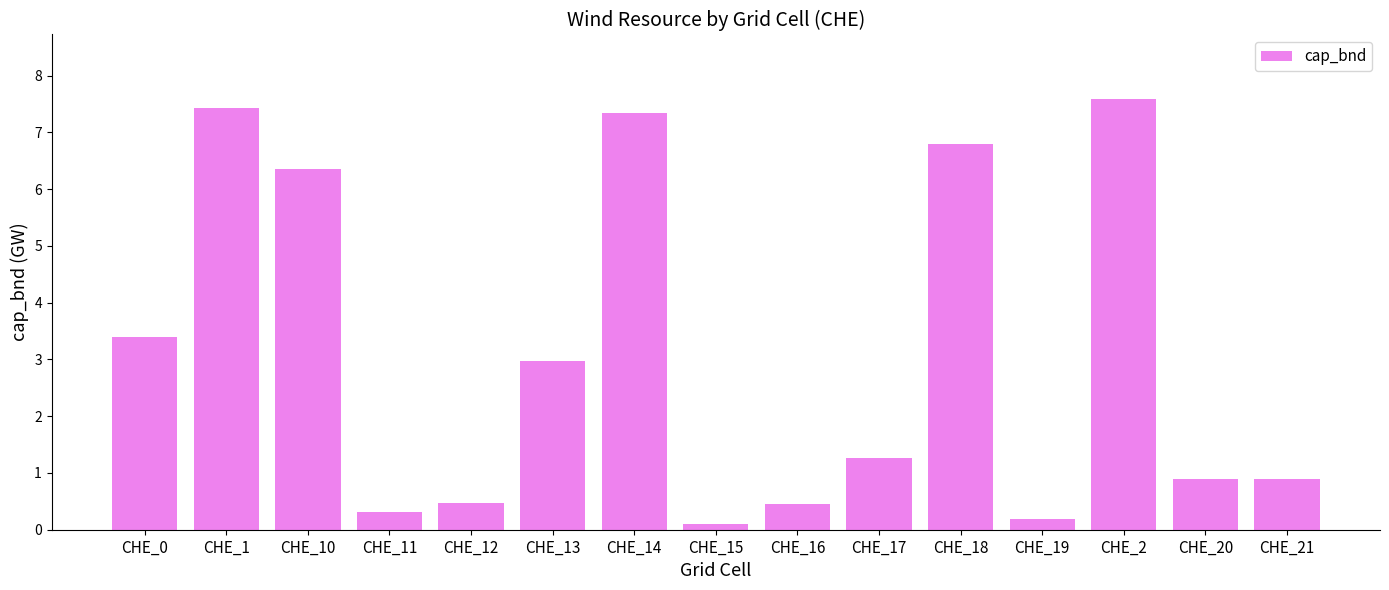

What is the difference between the maximum and minimum values?

7.5